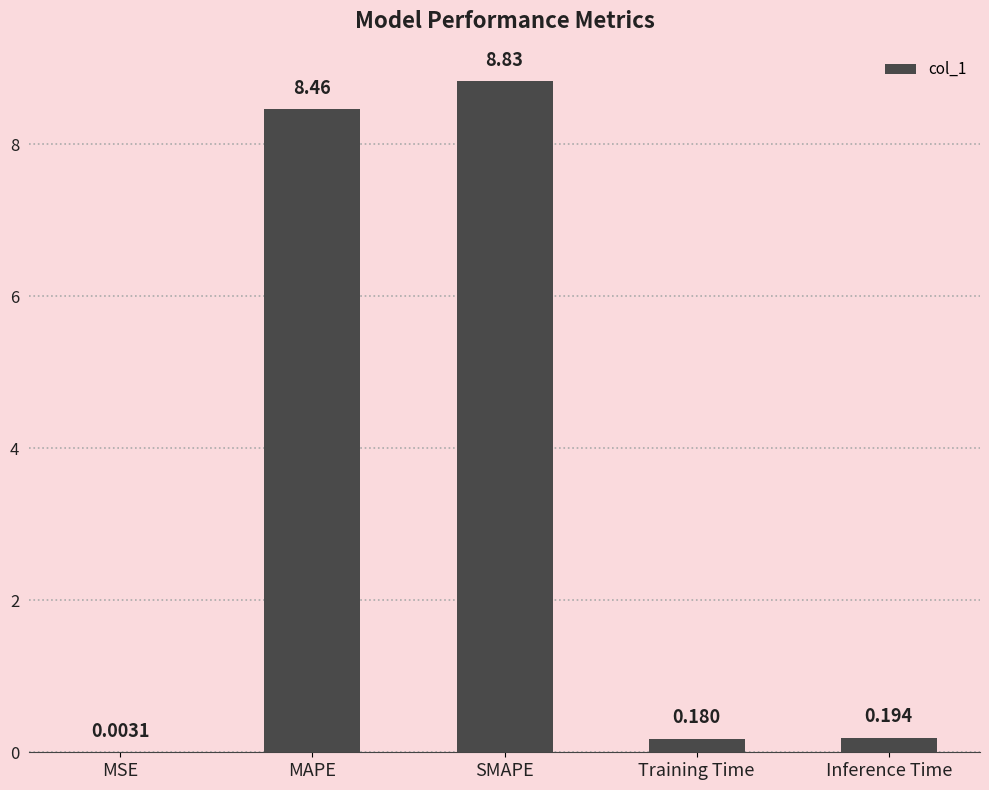

Between MAPE and SMAPE, which is larger?

SMAPE